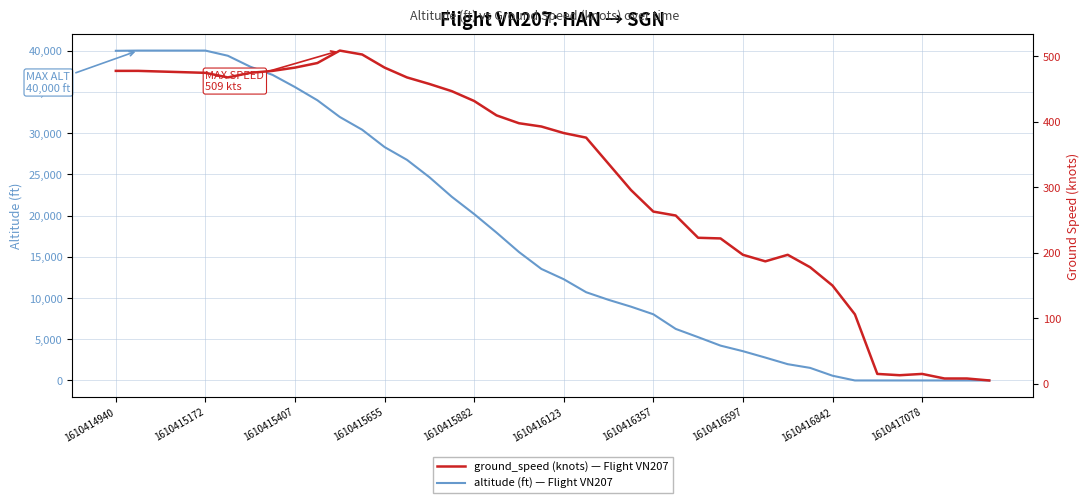

Is it true that ground_speed equals 197 at 30?

True